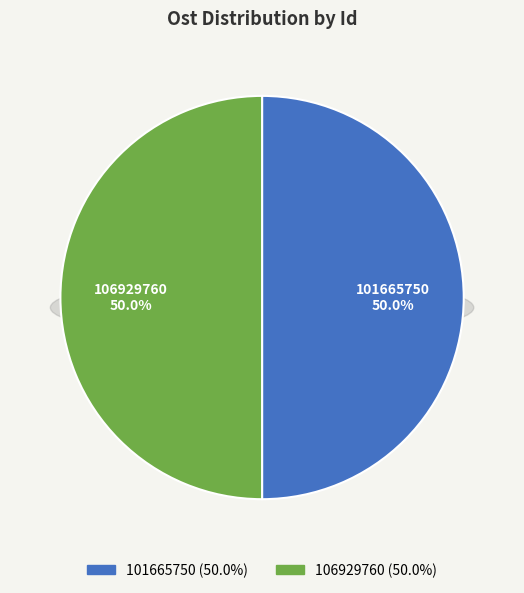

Between 101665750 and 106929760, which is larger?

106929760